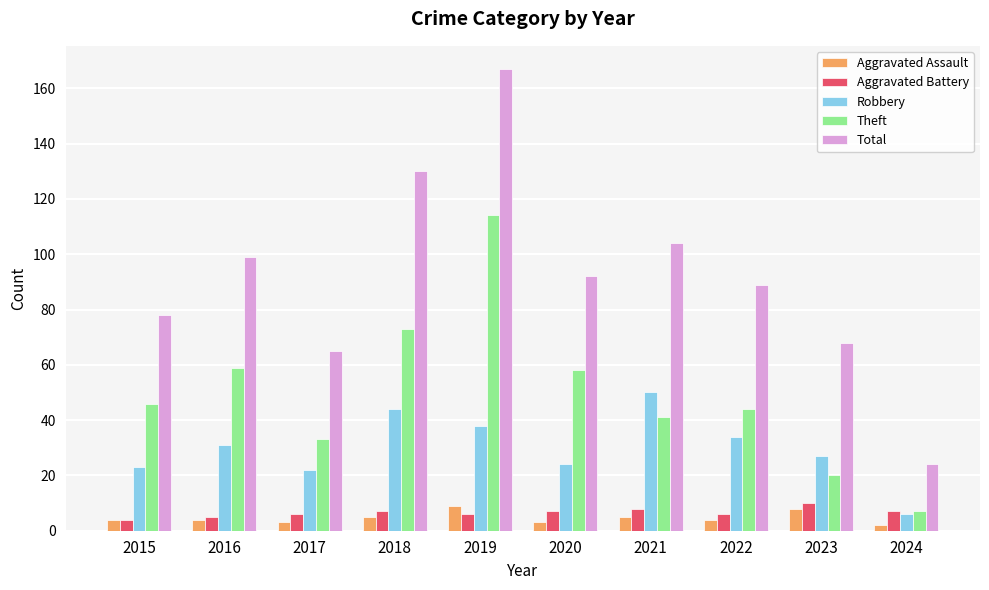

Reading left to right, transcribe all the data shown in this chart.

Aggravated Assault: 4	4	3	5	9	3	5	4	8	2
Aggravated Battery: 4	5	6	7	6	7	8	6	10	7
Robbery: 23	31	22	44	38	24	50	34	27	6
Theft: 46	59	33	73	114	58	41	44	20	7
Total: 78	99	65	130	167	92	104	89	68	24